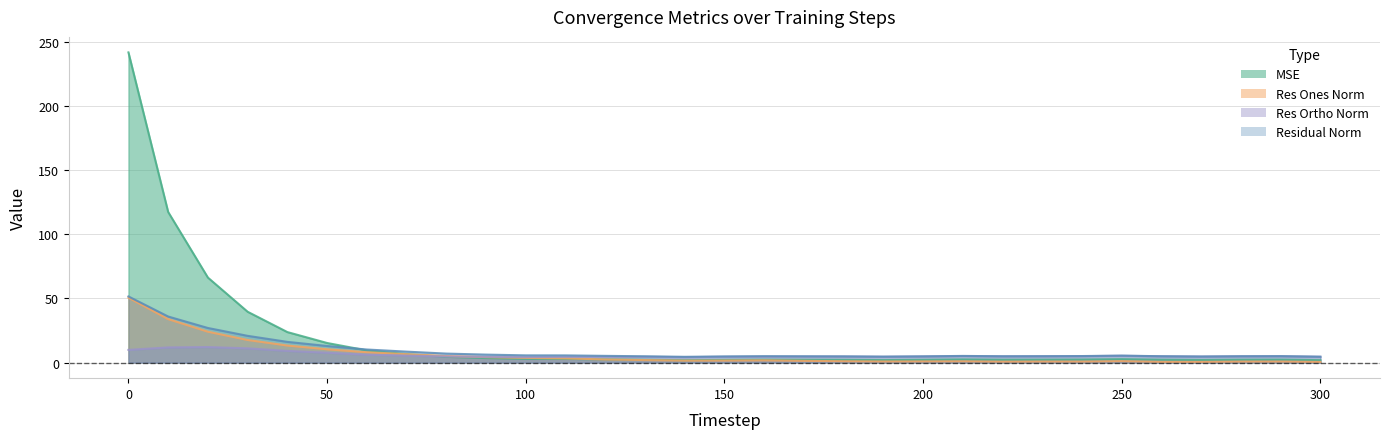

What is the value of the mse point at the 23rd from the left?

2.3